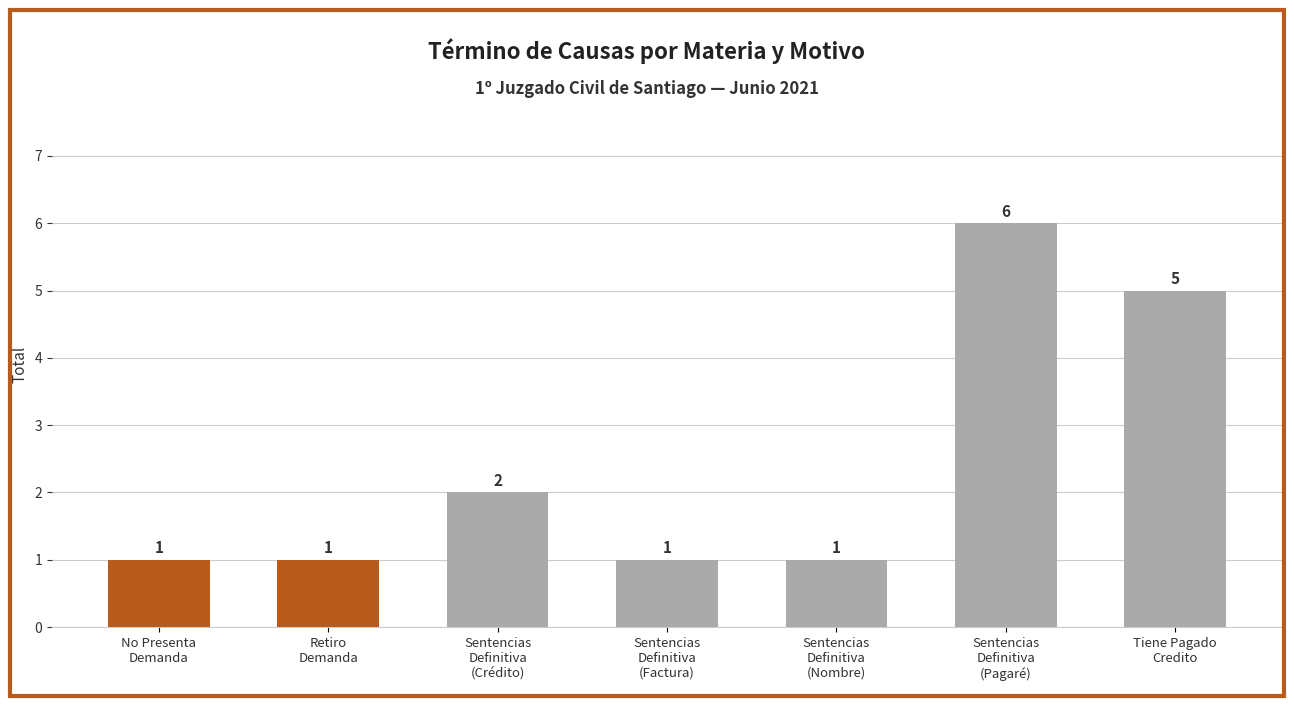

Reading left to right, extract all data points from this chart.

No Presenta
Demanda=1	Retiro
Demanda=1	Sentencias
Definitiva
(Crédito)=2	Sentencias
Definitiva
(Factura)=1	Sentencias
Definitiva
(Nombre)=1	Sentencias
Definitiva
(Pagaré)=6	Tiene Pagado
Credito=5